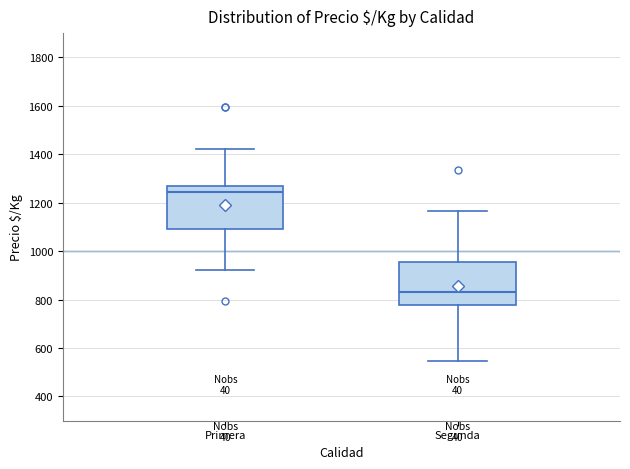

Reading left to right, read every box against the y-axis: the position of its median line, the range the box covers, and the ends of its whiskers. The values are not printed on the chart, so give them approximately, as read against the axis.

Primera: median 1240, box 1080 to 1260, whiskers 920 to 1420
Segunda: median 840, box 780 to 960, whiskers 540 to 1160